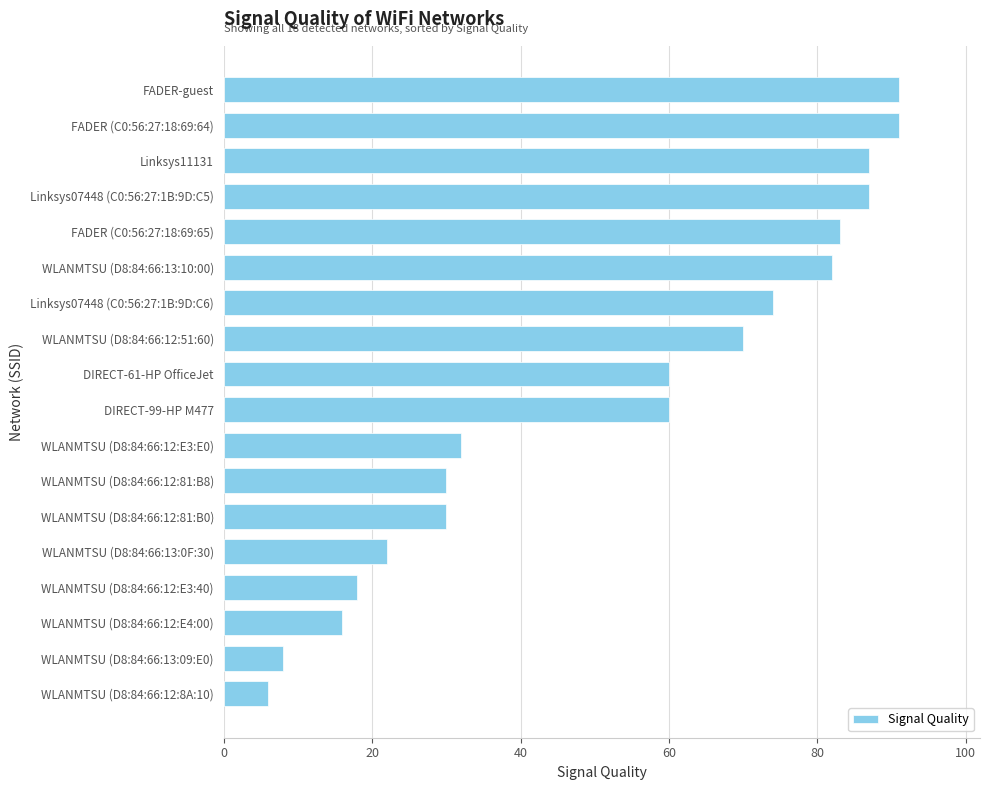

The chart shows a value of 91 at FADER-guest. True or false?

True